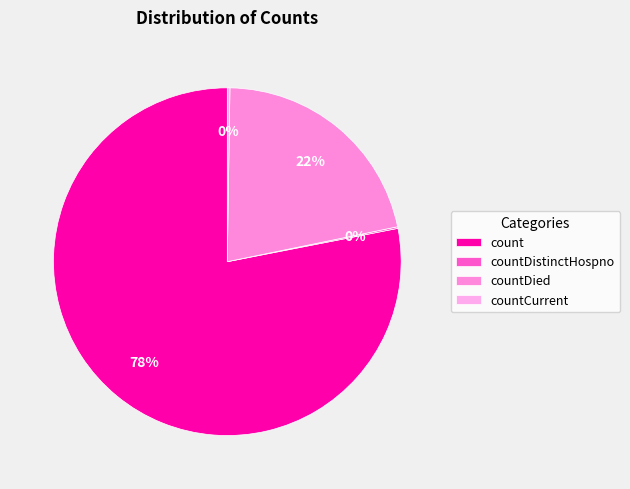

Which category has the biggest portion of the pie?

count